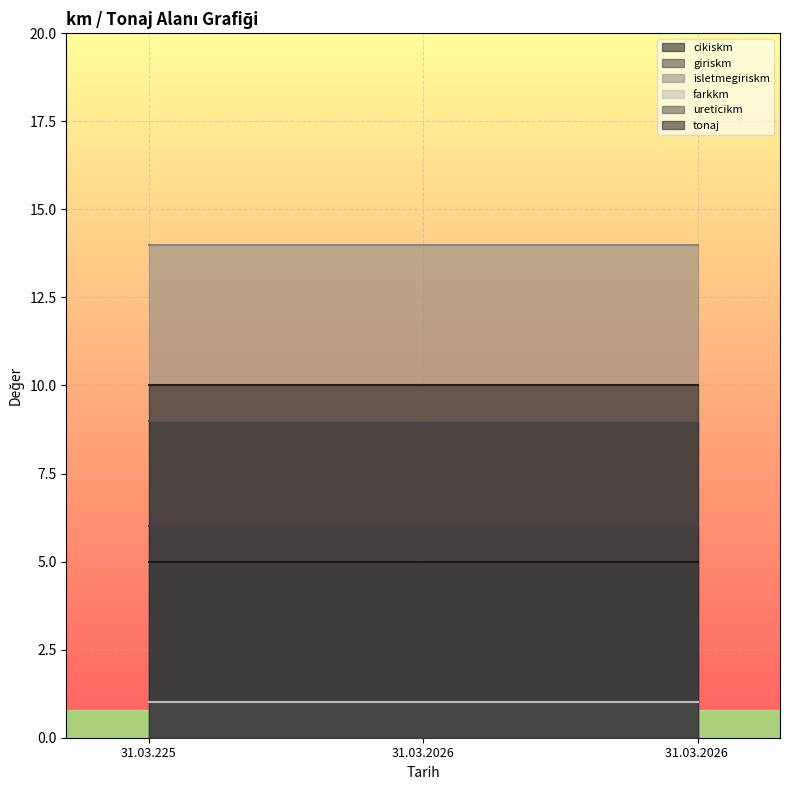

What is the sum of the farkkm values at 31.03.2026  and 31.03.2026?

2